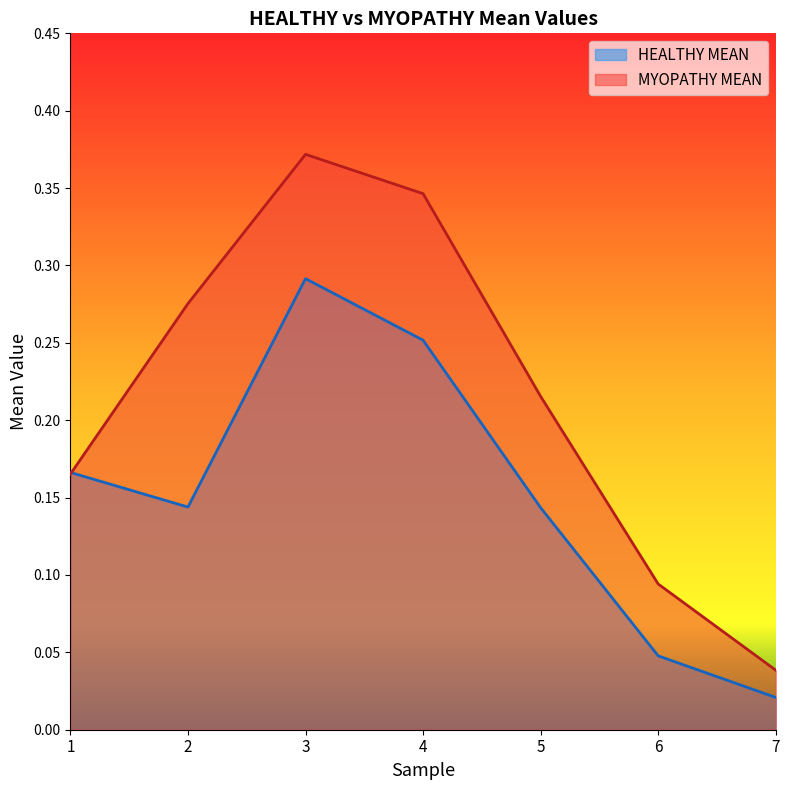

Which series ends up on top after the final intersection of MYOPATHY MEAN and HEALTHY MEAN?

MYOPATHY MEAN